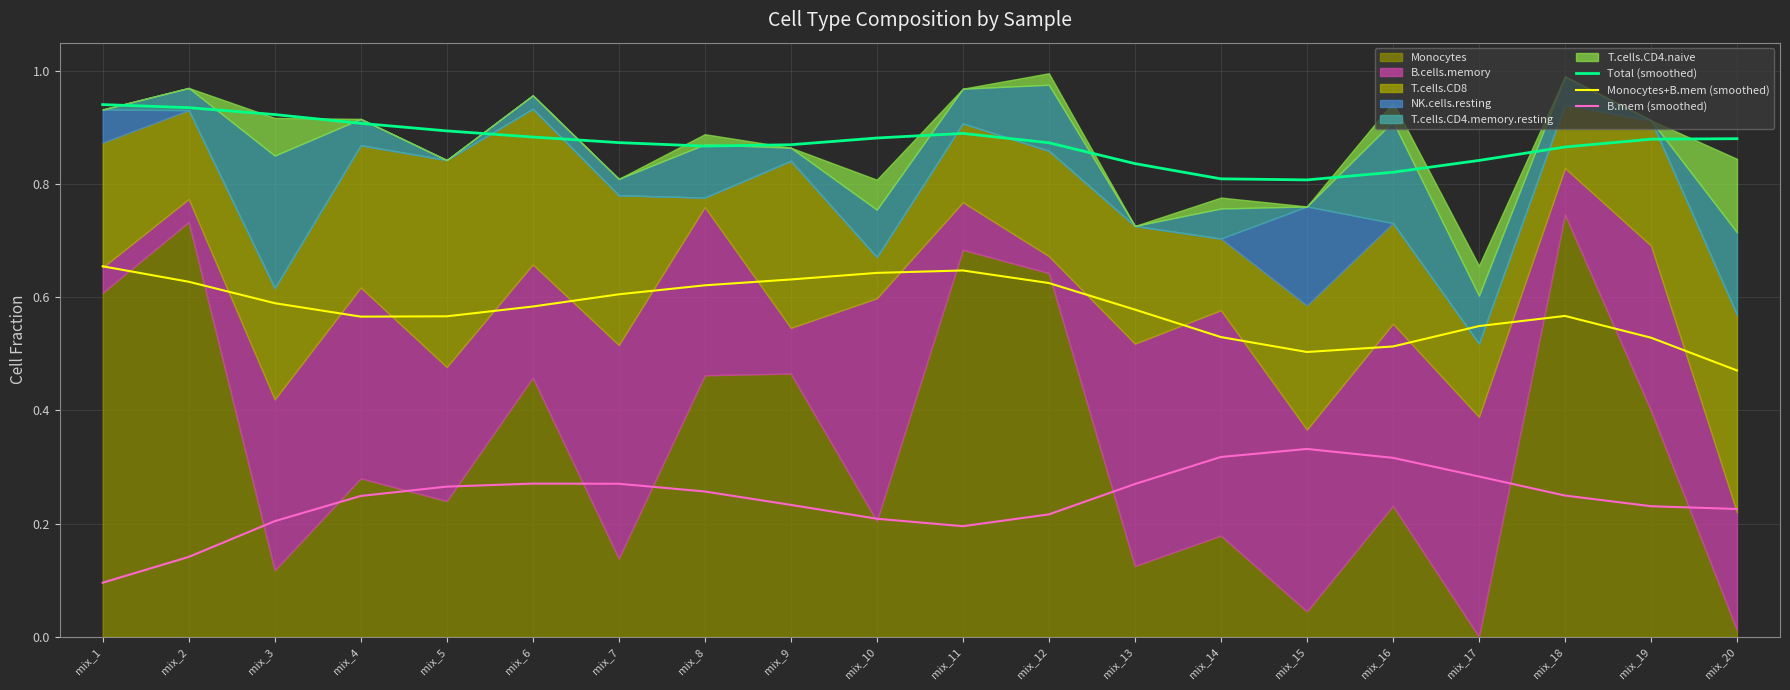

At which label does B.mem (smoothed) reach its minimum?

mix_1